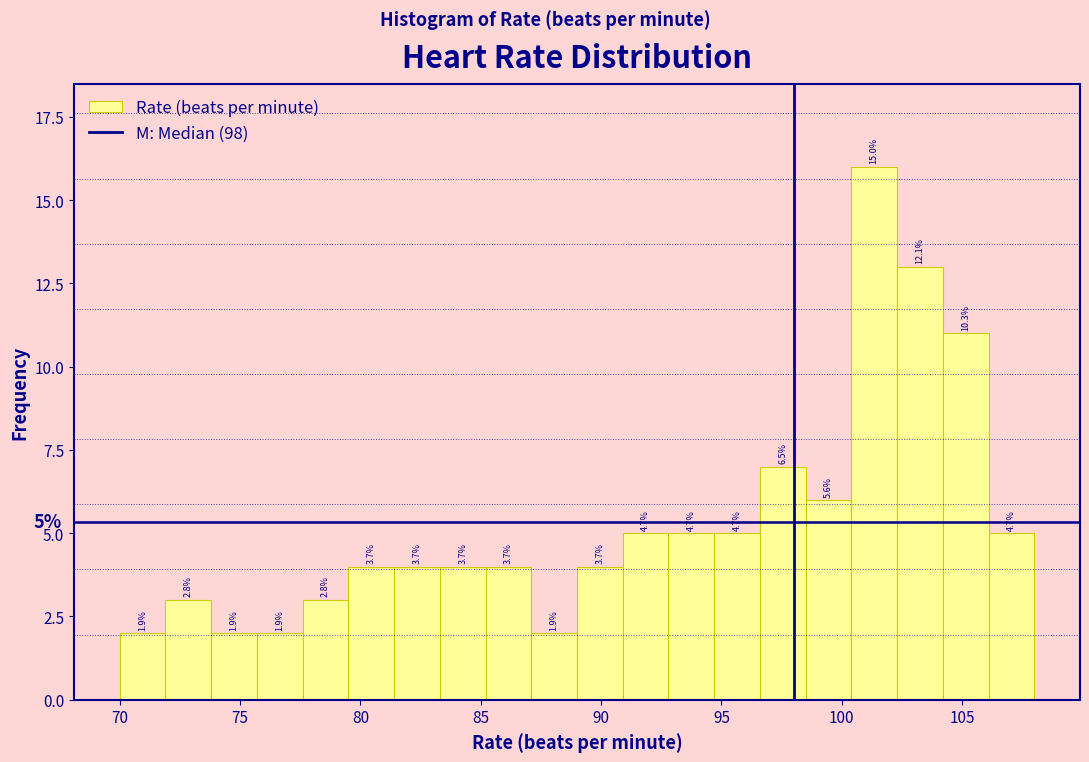

Read against the x-axis, roughly where is the centre of the tallest bar?

101.5